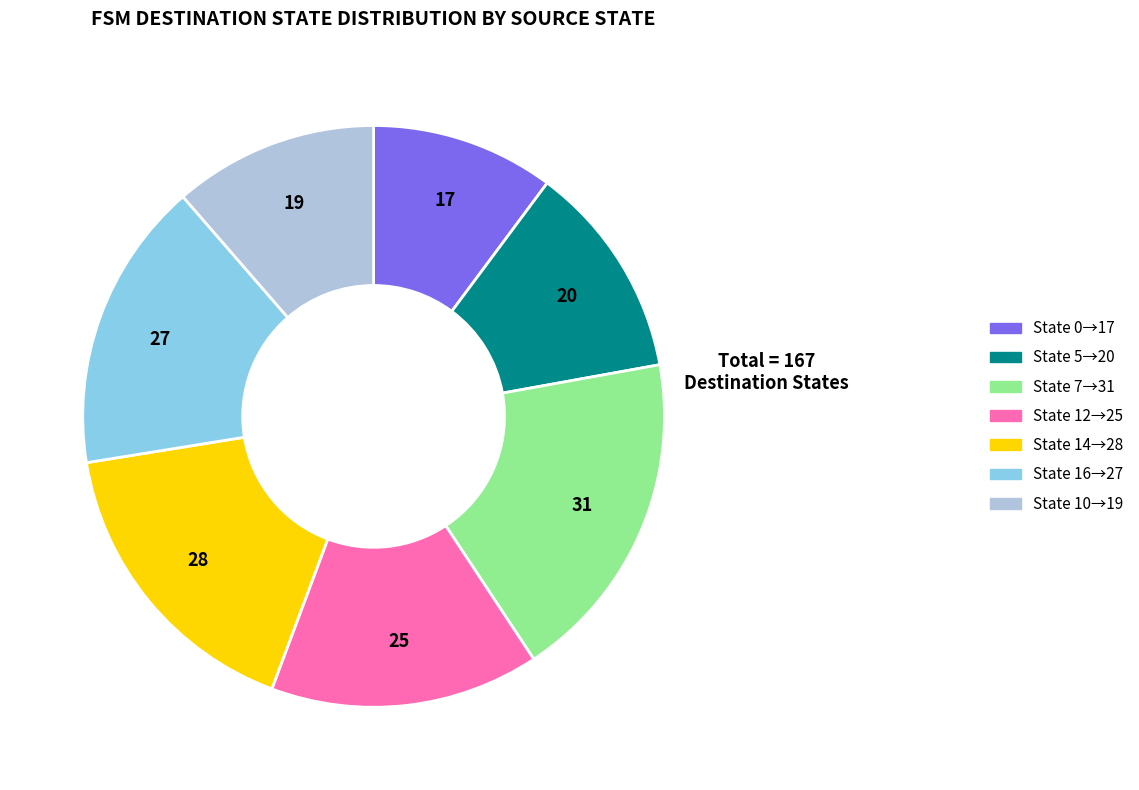

Between State 12→25 and State 7→31, which is larger?

State 7→31